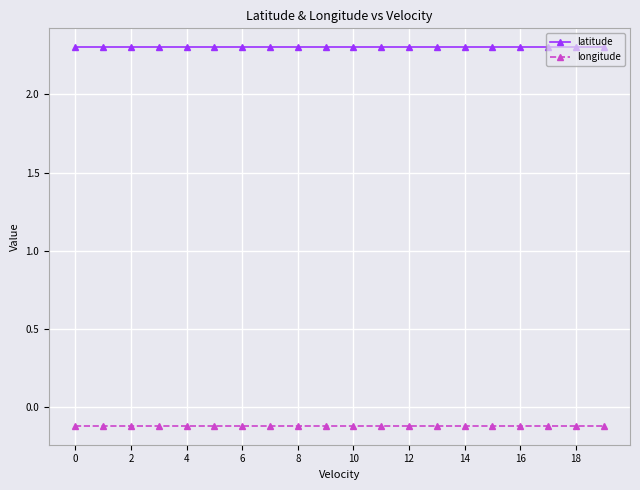

Rank the series by their average value, from lowest to highest.

longitude, latitude